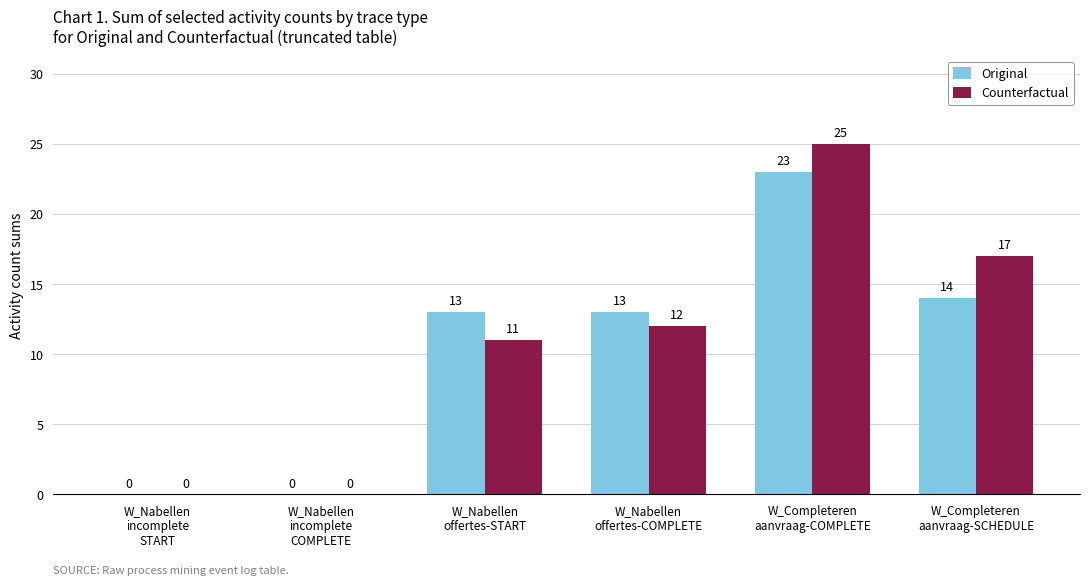

What is the sum of all Counterfactual values?

65